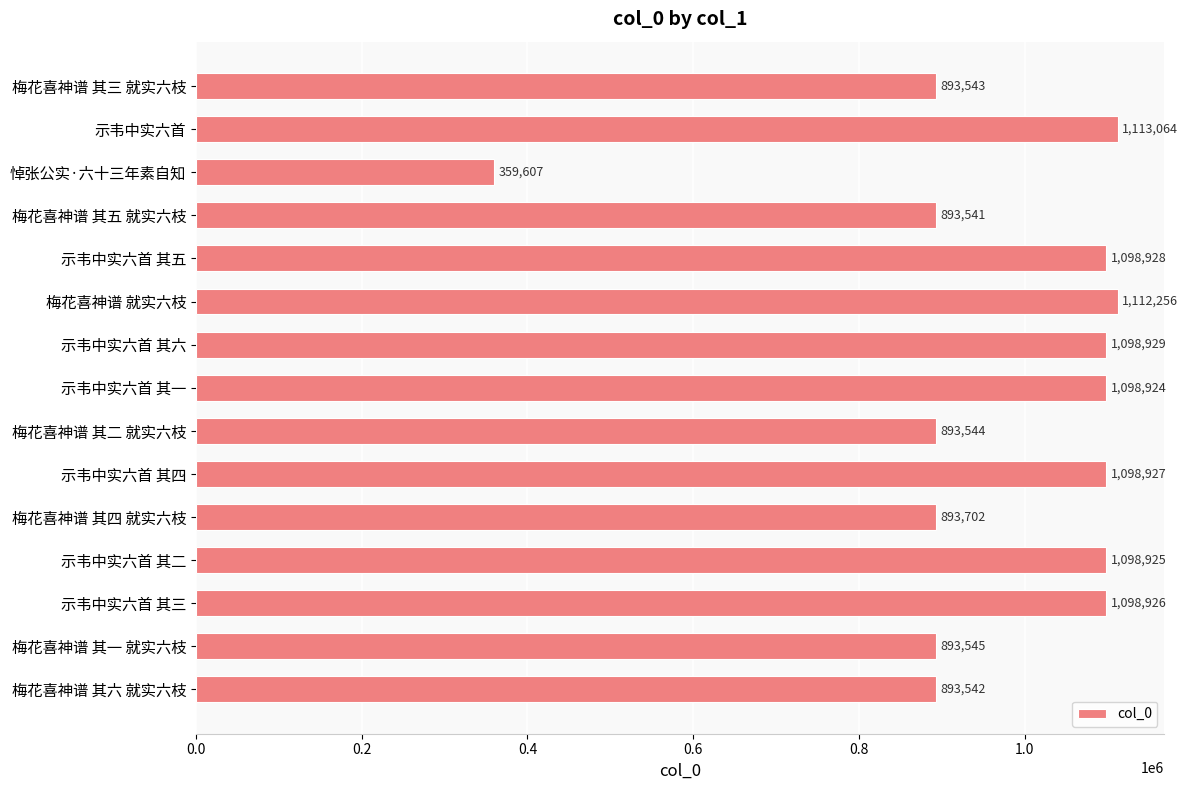

Rank the categories by value from lowest to highest.

悼张公实·六十三年素自知, 梅花喜神谱 其五 就实六枝, 梅花喜神谱 其六 就实六枝, 梅花喜神谱 其三 就实六枝, 梅花喜神谱 其二 就实六枝, 梅花喜神谱 其一 就实六枝, 梅花喜神谱 其四 就实六枝, 示韦中实六首 其一, 示韦中实六首 其二, 示韦中实六首 其三, 示韦中实六首 其四, 示韦中实六首 其五, 示韦中实六首 其六, 梅花喜神谱 就实六枝, 示韦中实六首